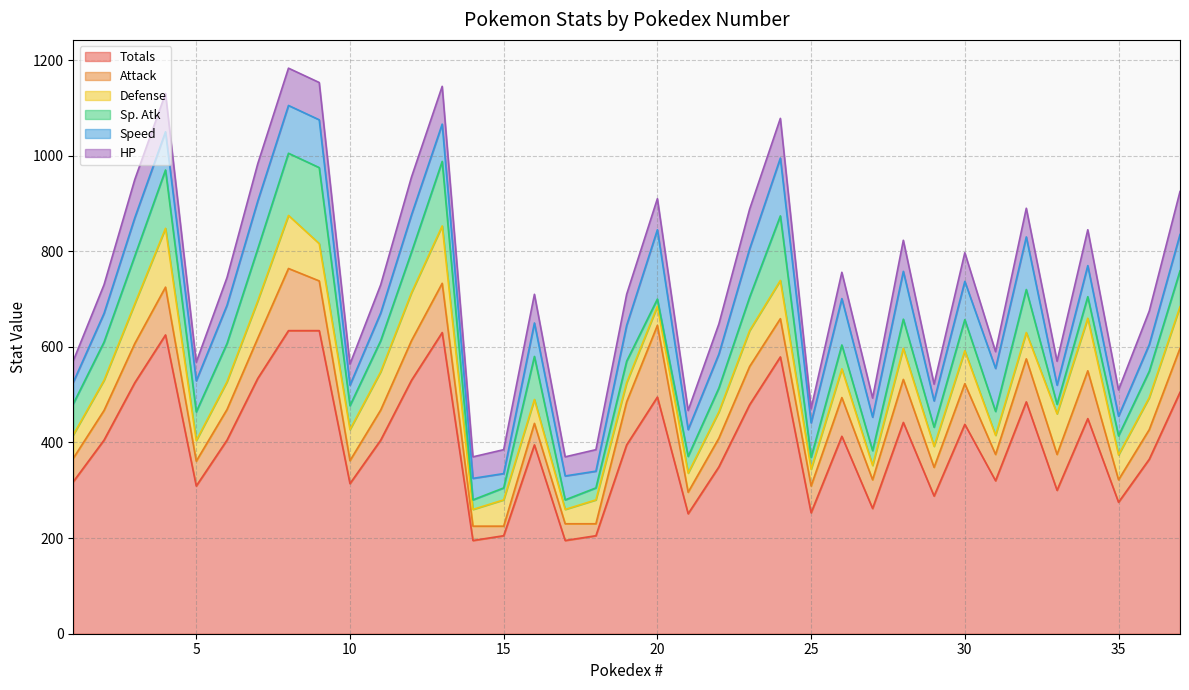

The value of Attack at 20 is 34. True or false?

False